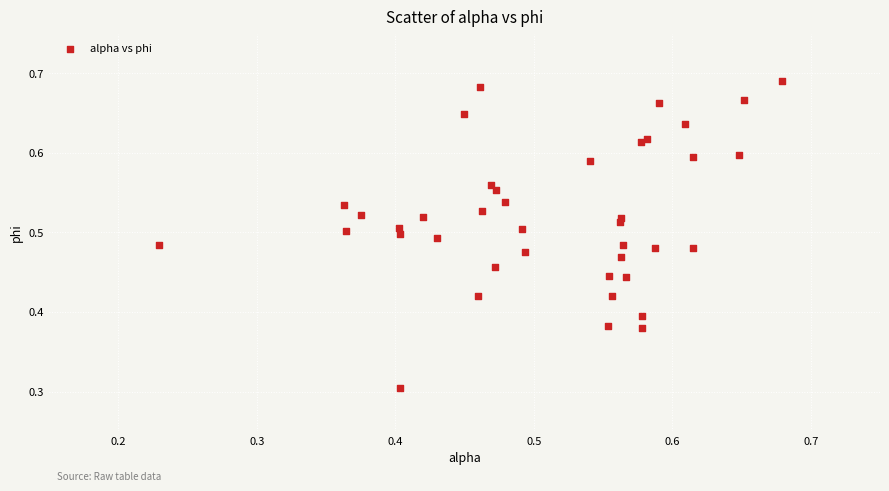

What Y value in the scatter plot is closest to 0?

0.3